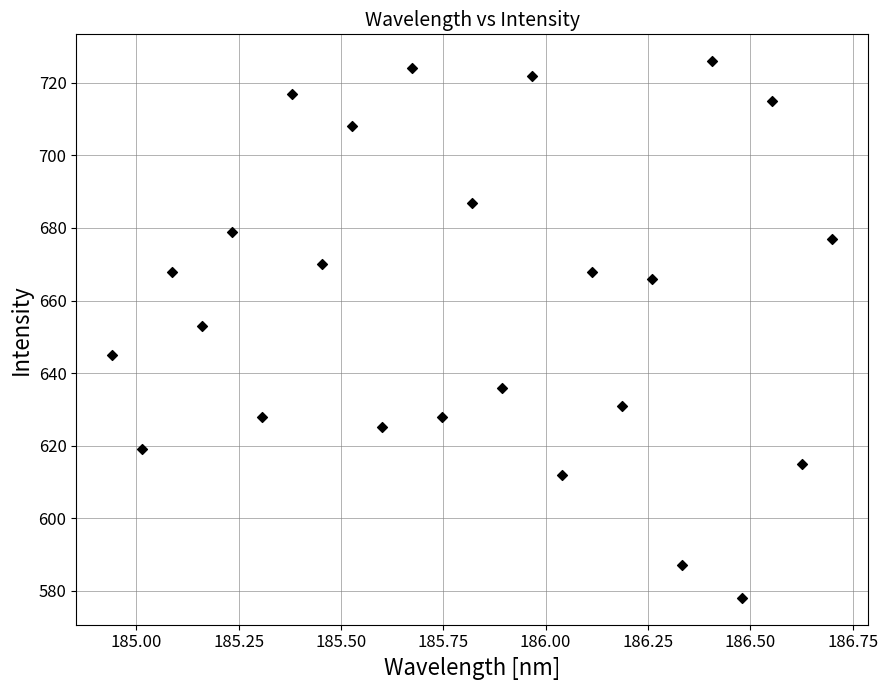

What is the range of Y values (max minus min)?

148